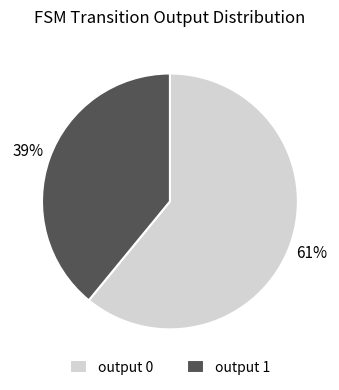

Does any single category account for the majority?

Yes